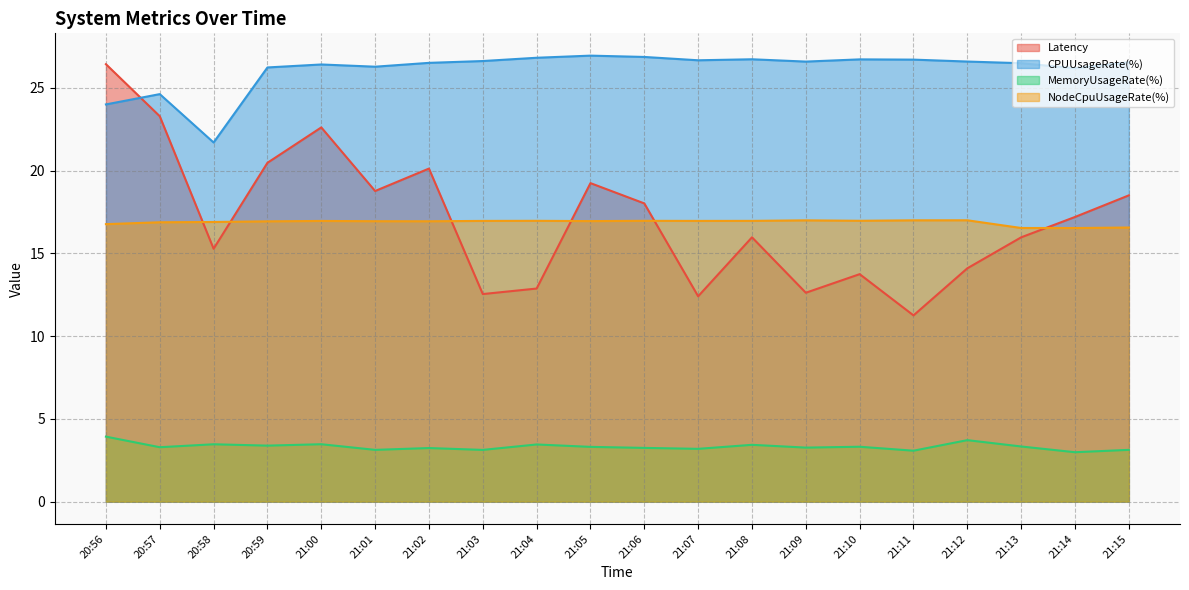

What is the highest value of the Latency series?

26.4